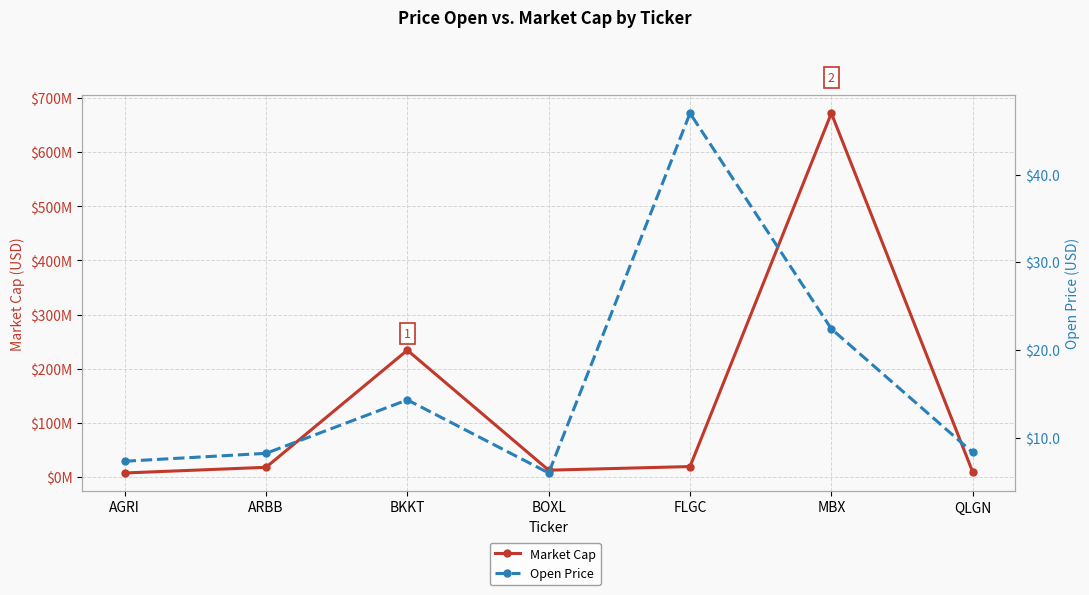

Between BKKT and MBX, which series saw the biggest shift?

Market Cap